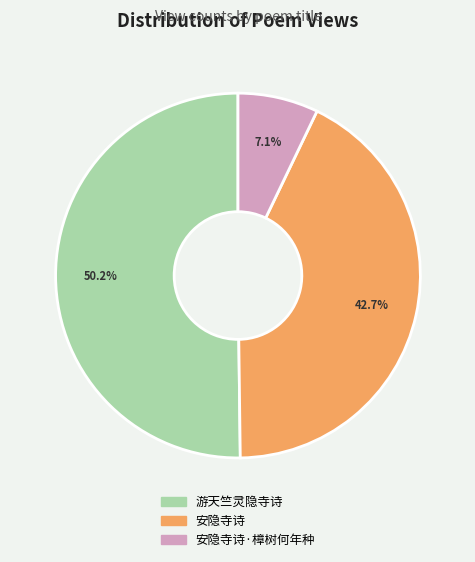

Is there a majority slice in this chart?

Yes